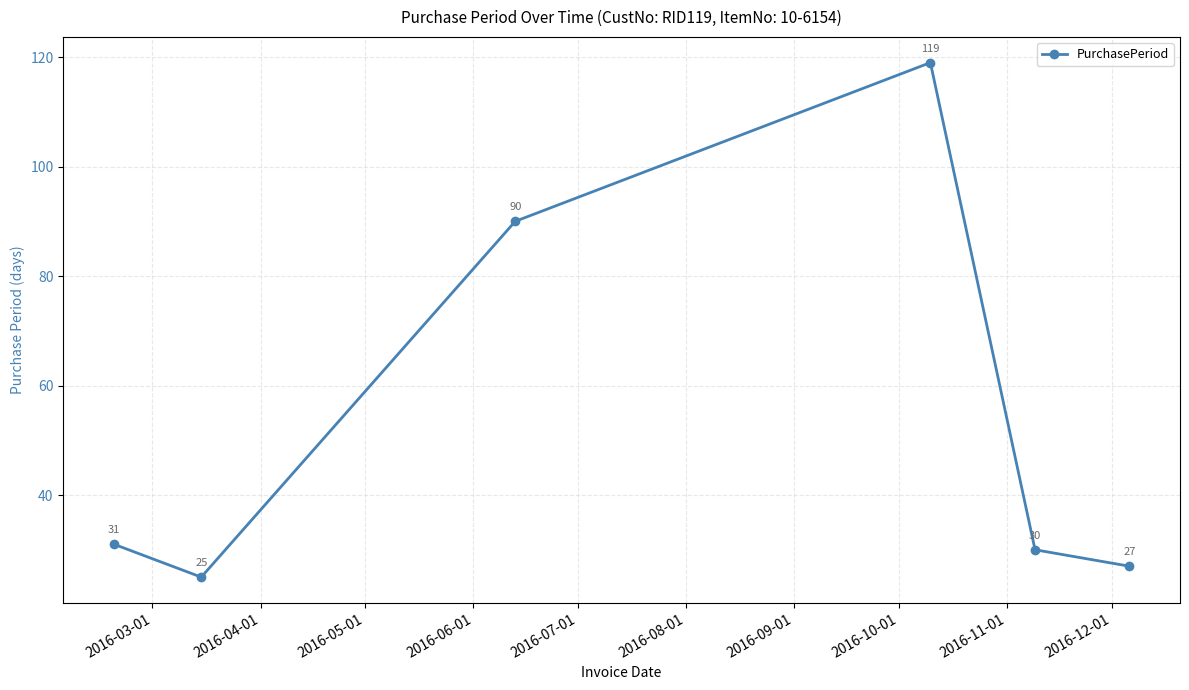

What is the smallest value displayed?

25